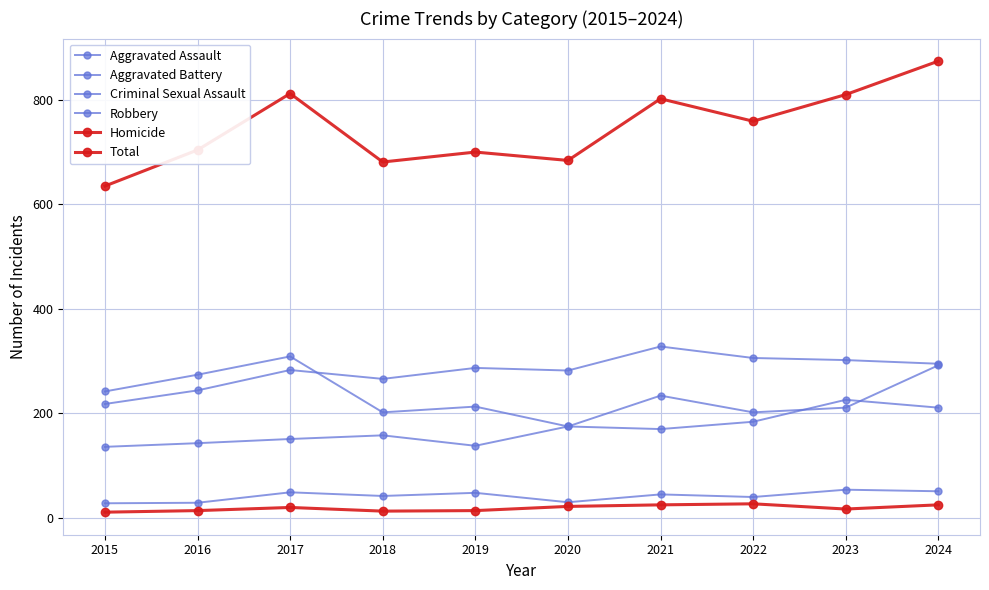

Does the chart have visible grid lines?

Yes